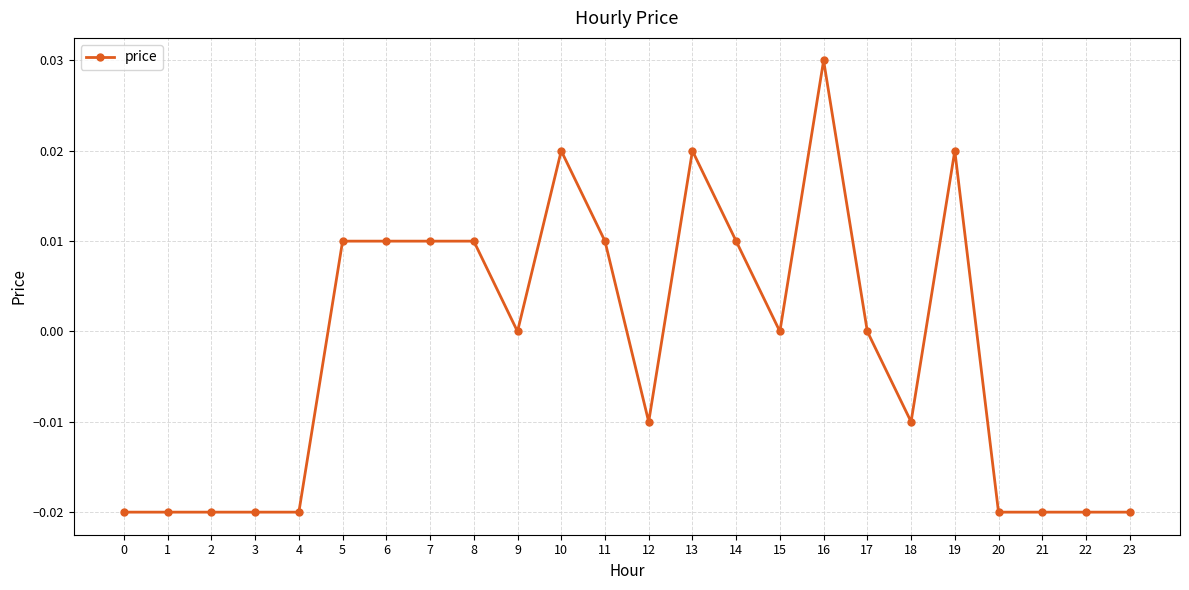

How many values are between 0 and 1?

13